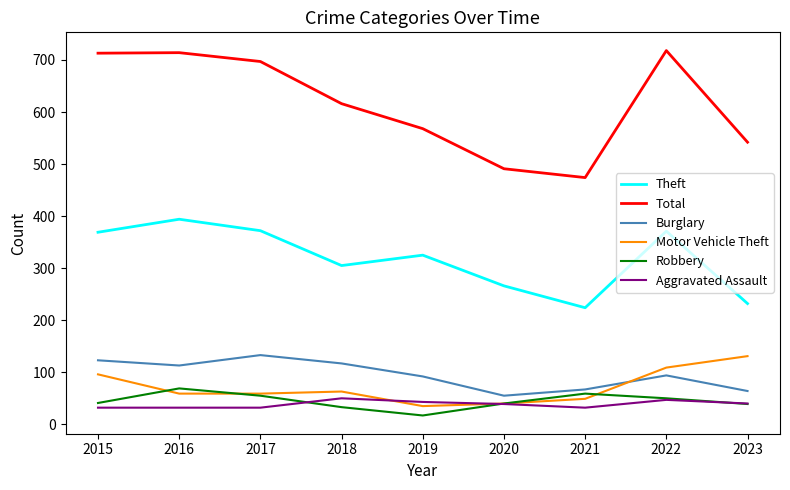

Which series changed the most between 2016 and 2021?

Total